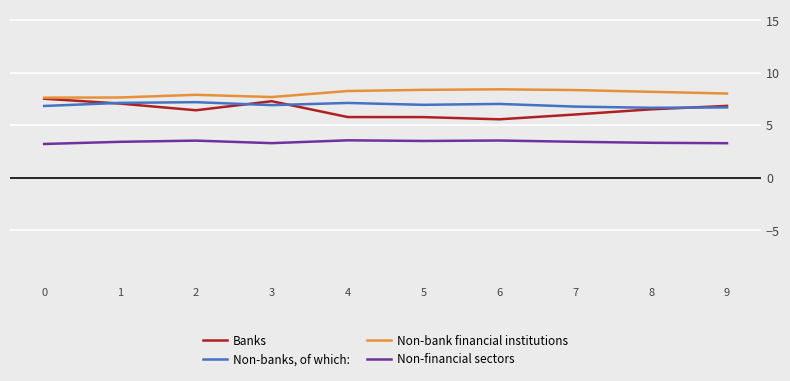

Rank the series at 4 from highest to lowest value.

Non-bank financial institutions, Non-banks, of which:, Banks, Non-financial sectors